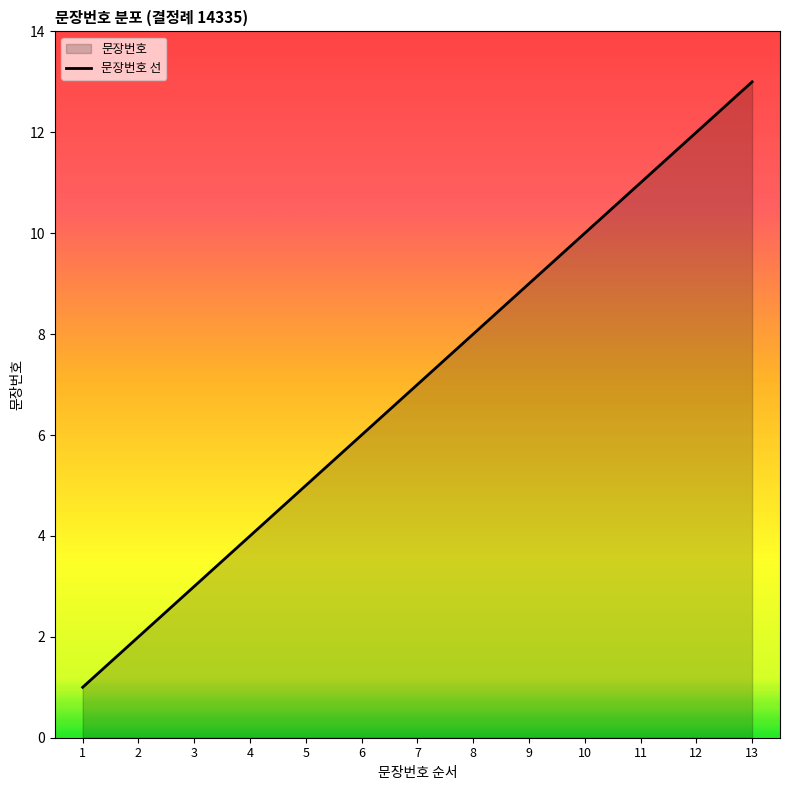

What is the value of the 7th point from the left?

7